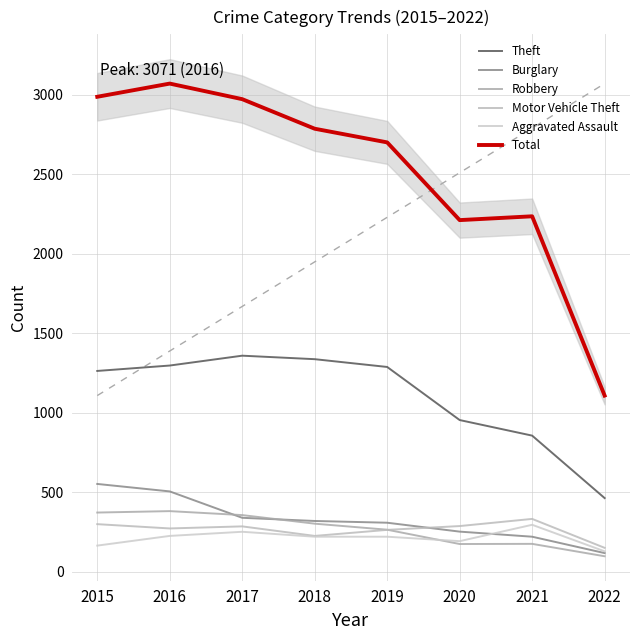

True or false: Aggravated Assault and Total intersect in this chart.

False